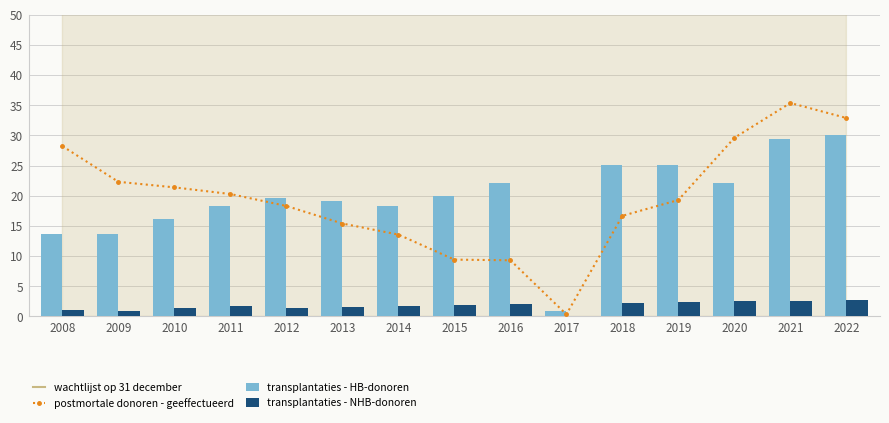

Between 2012 and 2013, which series saw the biggest shift?

postmortale donoren - geeffectueerd